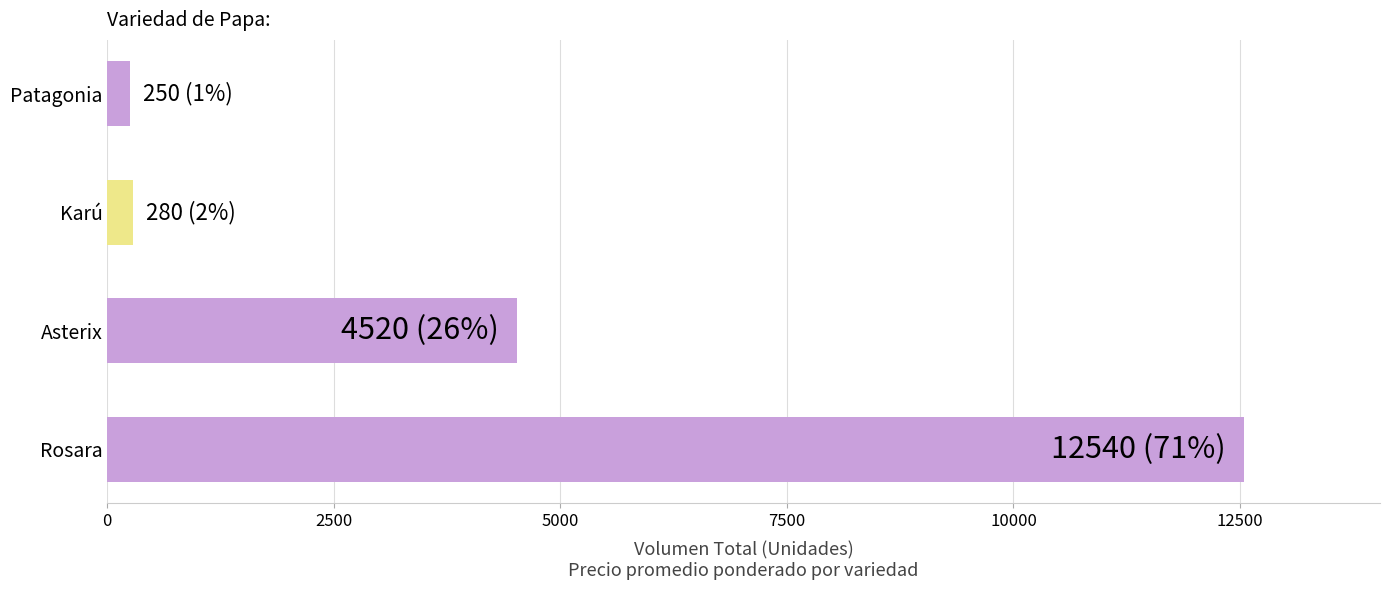

What is the maximum value shown in the chart?

12540